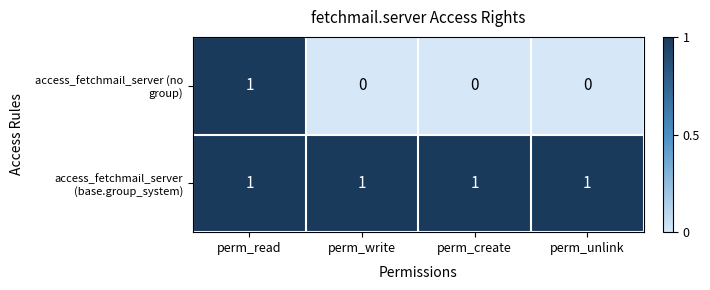

What is the sum of all access_fetchmail_server (base.group_system) values?

4